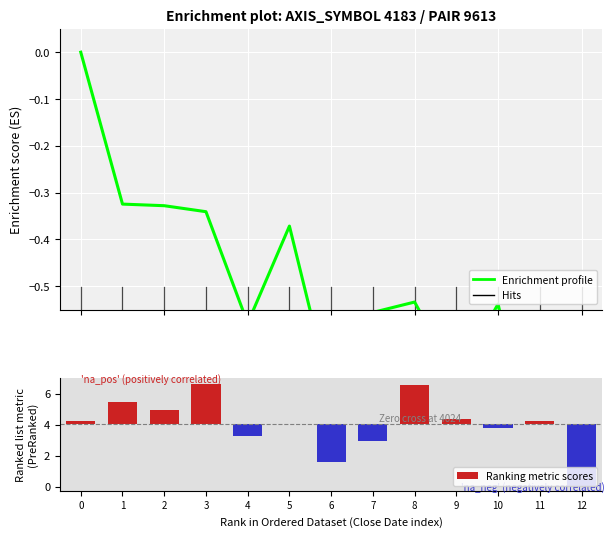

At how many categories does at least one series exceed -3?

13